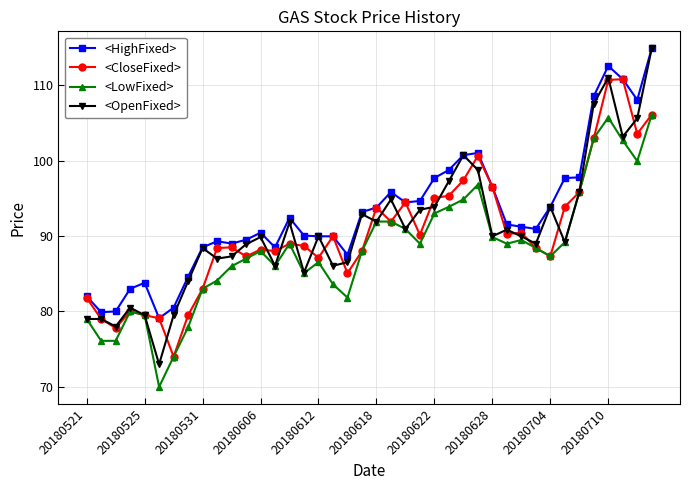

True or false: <CloseFixed> has more than 0 points higher than both neighbors.

True